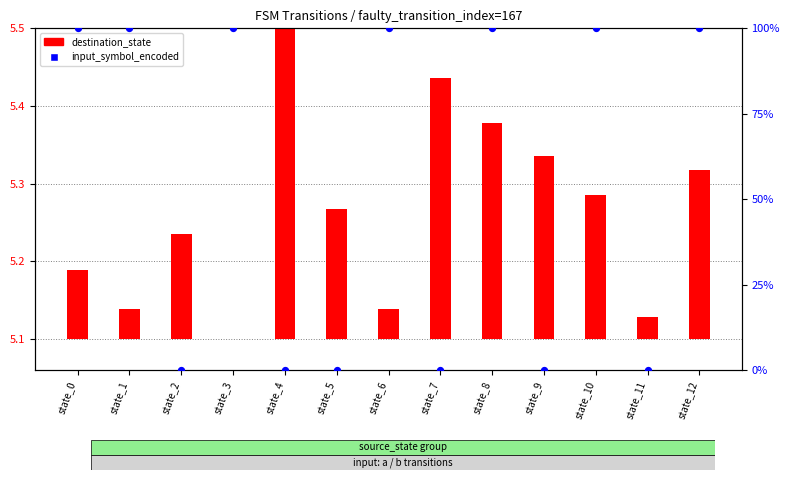

Between state_8 and state_1, which is larger?

state_8